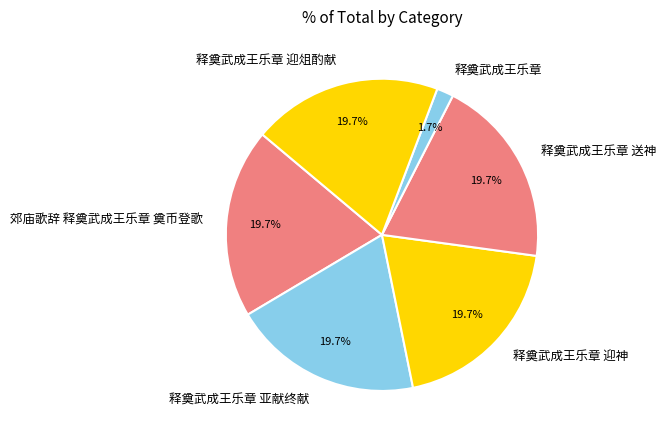

To the nearest percent, what is the combined percentage of 释奠武成王乐章 迎俎酌献 and 释奠武成王乐章 送神?

39%